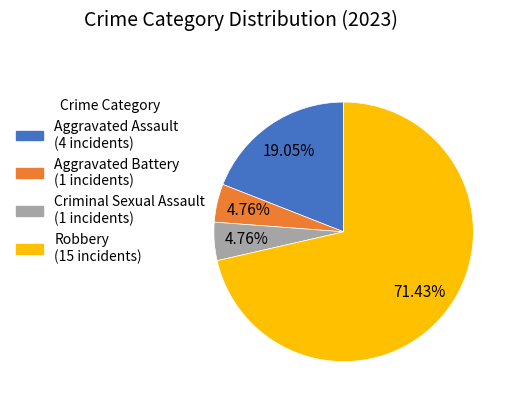

To the nearest percent, what portion does Aggravated Assault represent?

19%